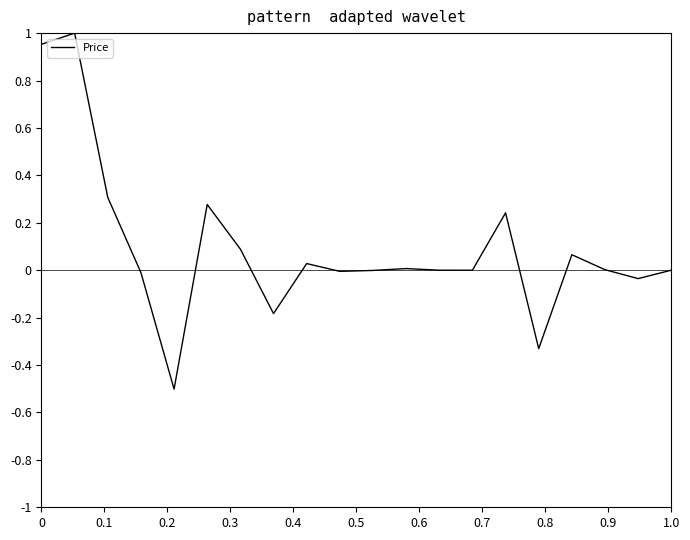

What is the difference between the maximum and minimum values?

1.5